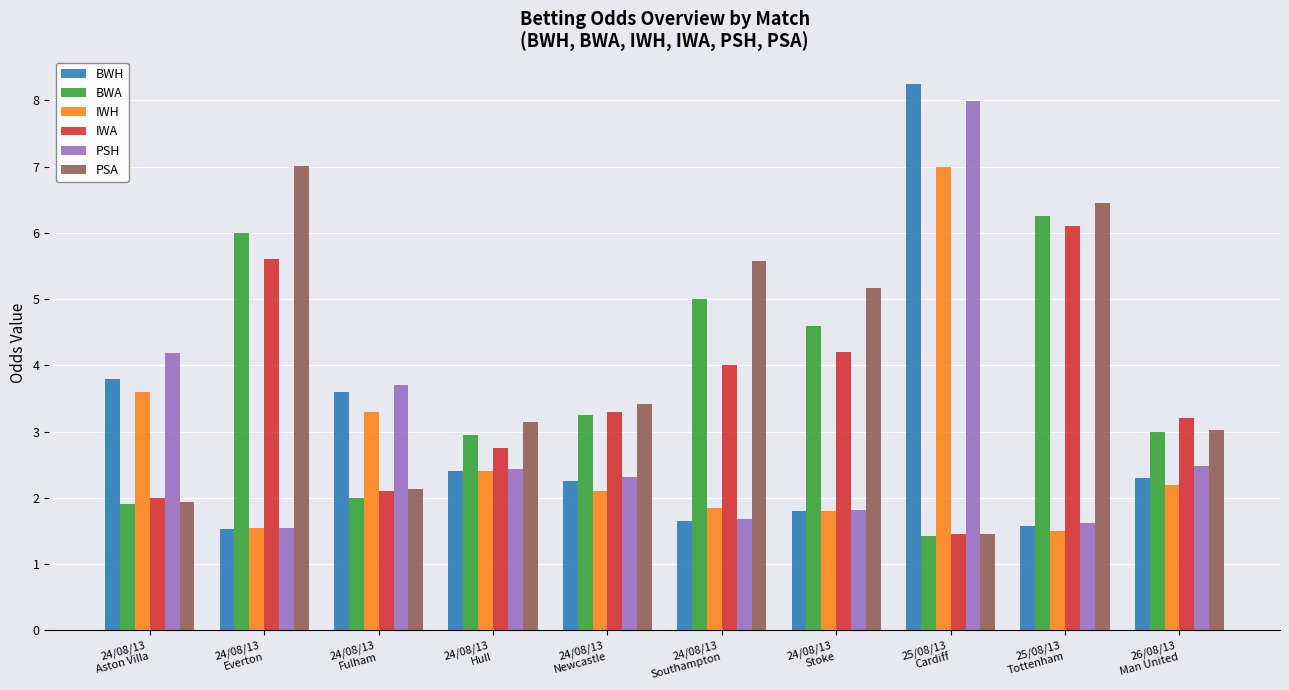

The BWA series shows 7.4 at 24/08/13
Stoke. True or false?

False